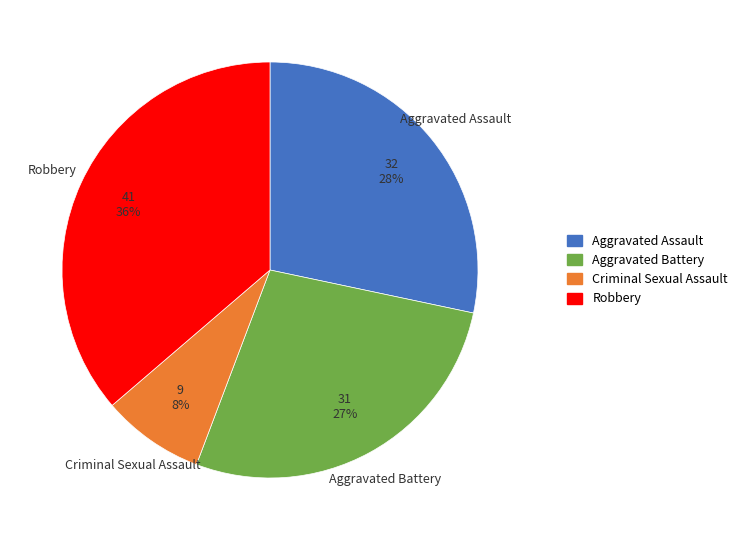

The Aggravated Battery slice represents 18% of the pie. True or false?

False